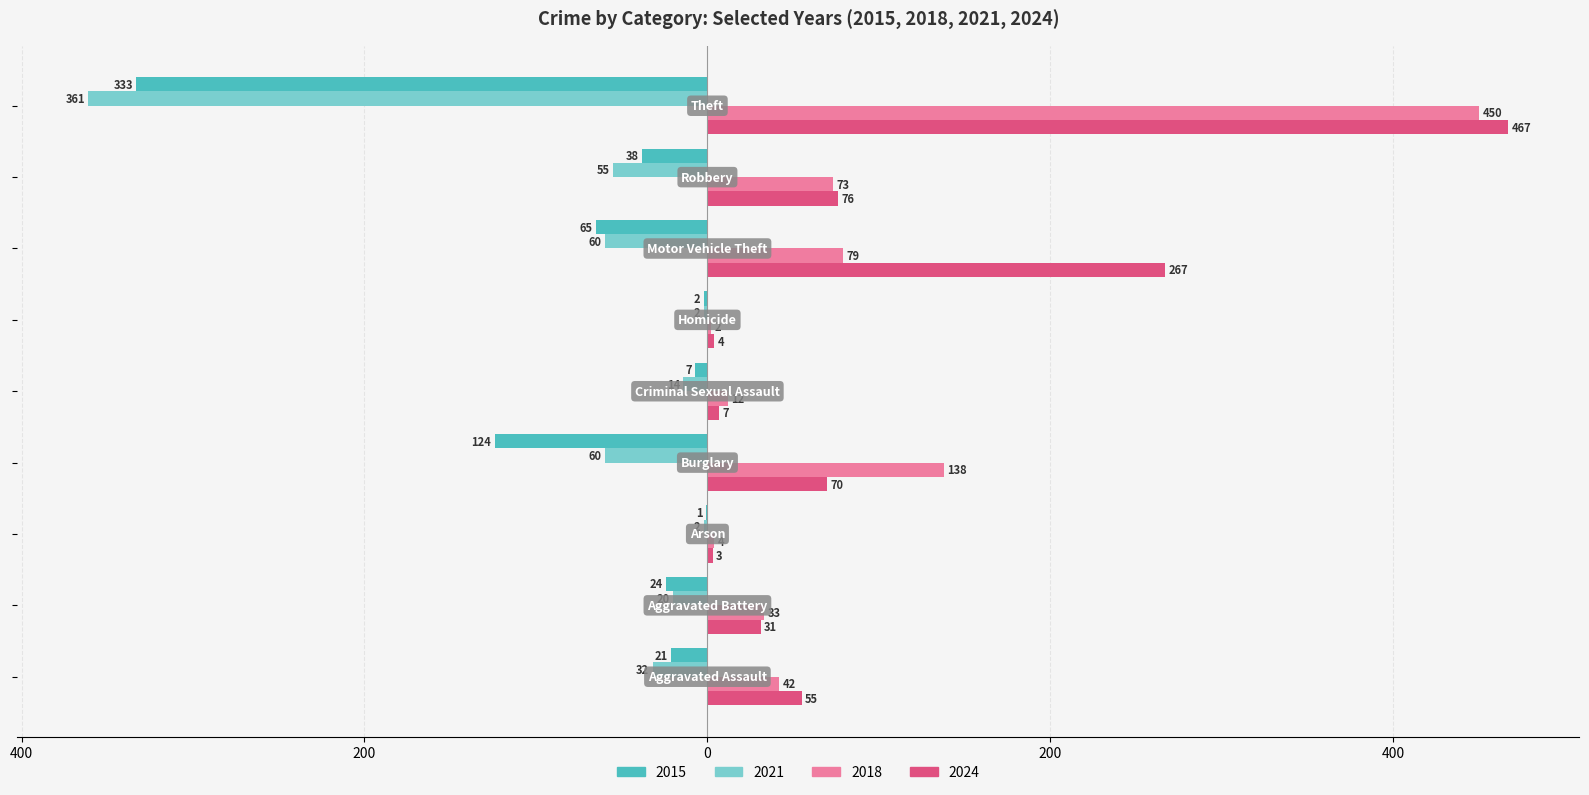

What are all the series names shown in the legend?

2015, 2021, 2018, 2024